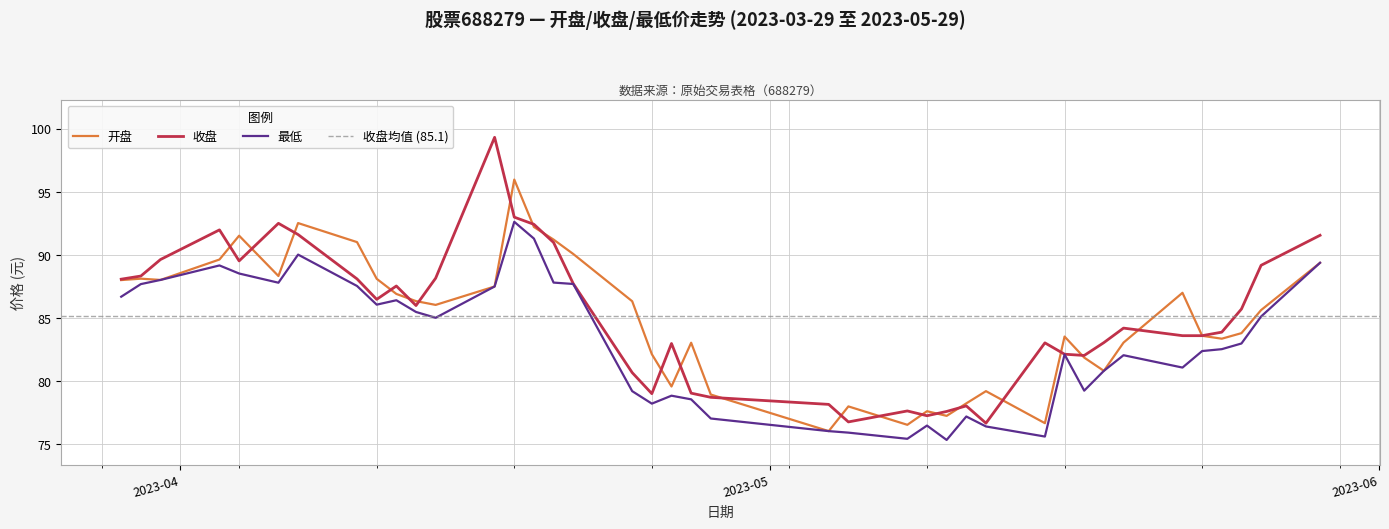

What is the difference between the second highest and minimum values in the 最低 series?

16.0